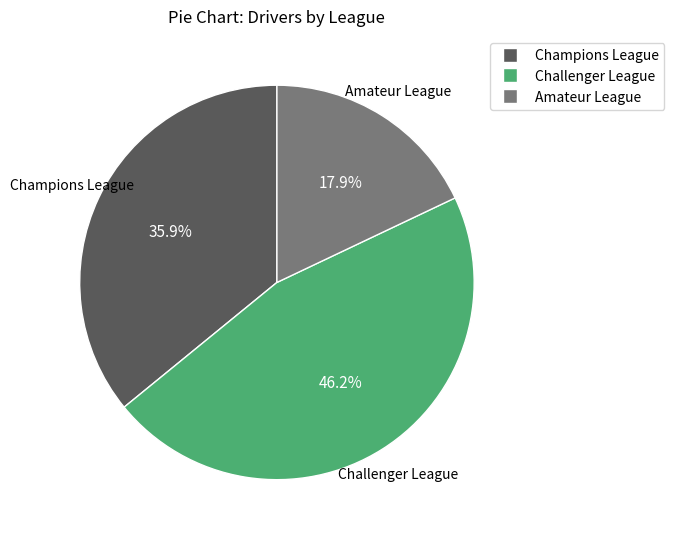

Is it true that Challenger League is 58% of the pie?

False